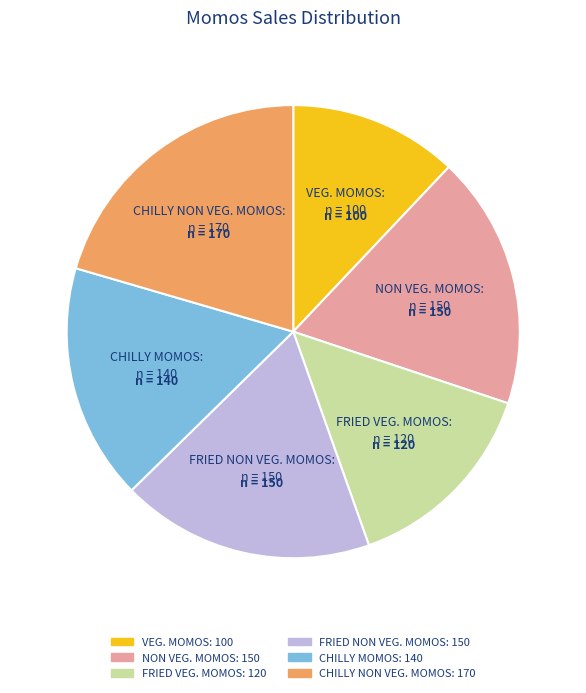

Combined, do FRIED NON VEG. MOMOS and CHILLY NON VEG. MOMOS account for over 50%?

No